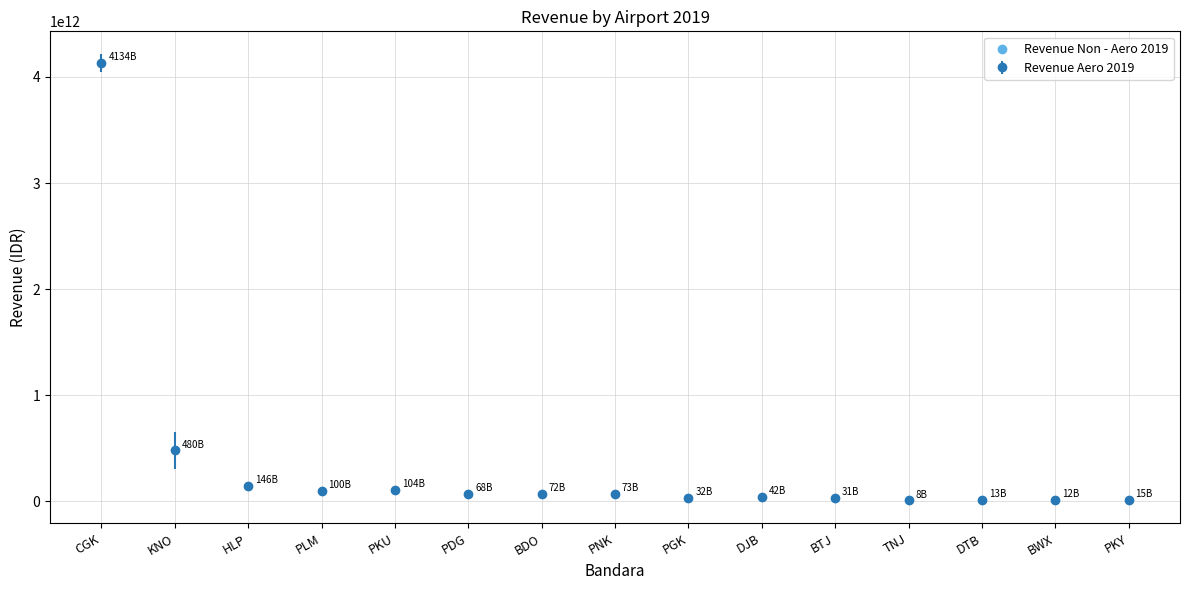

What is the ratio of the value at KNO to the value at BWX?

40.7